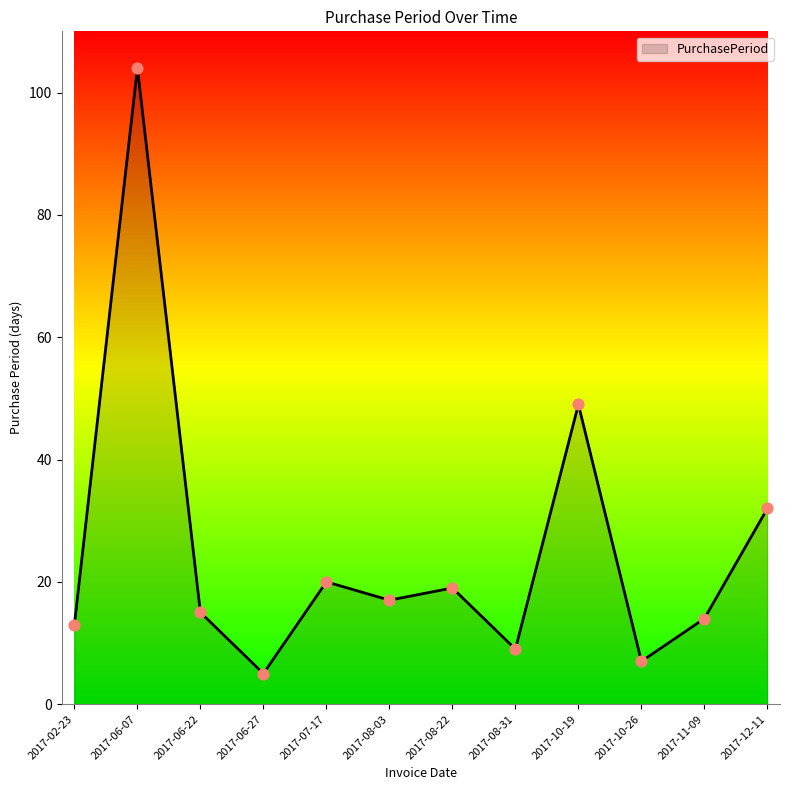

What is the change in value from 2017-06-07 to 2017-08-31?

-95